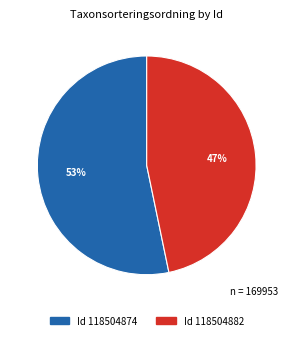

Is there any slice that represents more than half of the pie?

Yes